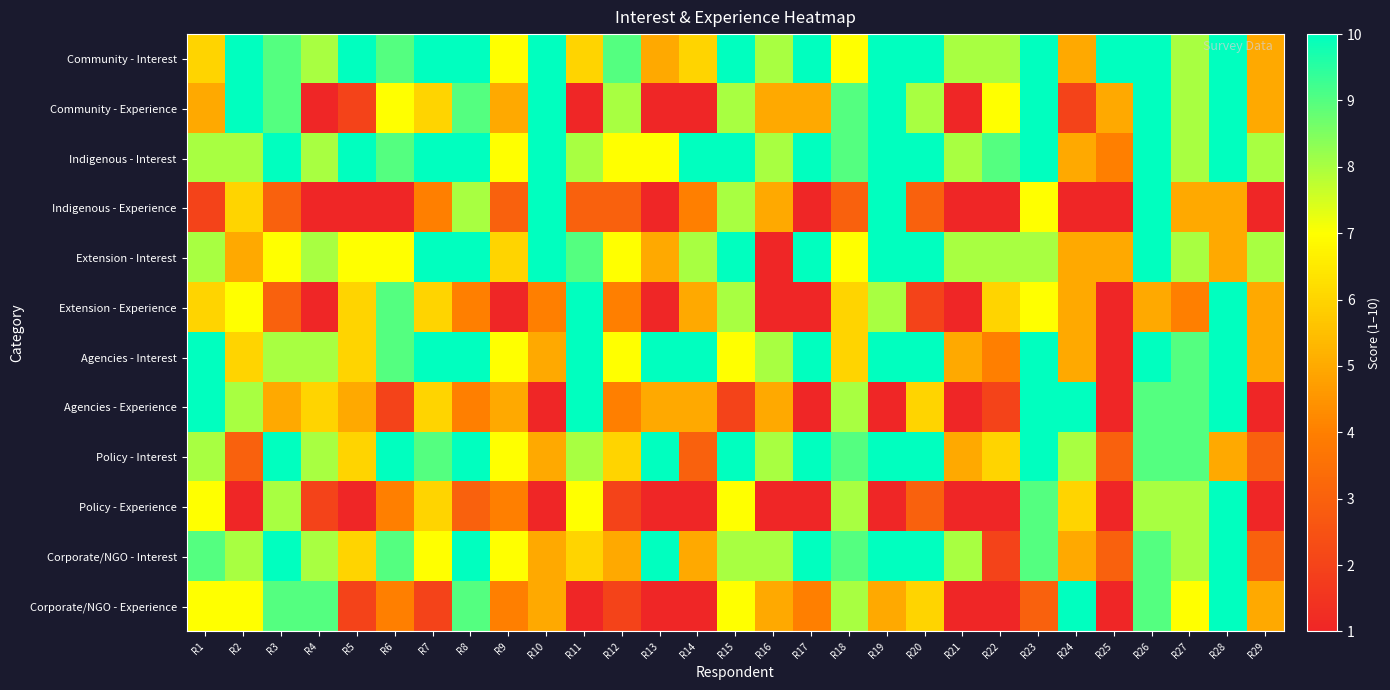

Reading left to right, list all the values displayed in this chart.

Community - Interest: R1=6	R2=10	R3=9	R4=8	R5=10	R6=9	R7=10	R8=10	R9=7	R10=10	R11=6	R12=9	R13=5	R14=6	R15=10	R16=8	R17=10	R18=7	R19=10	R20=10	R21=8	R22=8	R23=10	R24=5	R25=10	R26=10	R27=8	R28=10	R29=5
Community - Experience: R1=5	R2=10	R3=9	R4=1	R5=2	R6=7	R7=6	R8=9	R9=5	R10=10	R11=1	R12=8	R13=1	R14=1	R15=8	R16=5	R17=5	R18=9	R19=10	R20=8	R21=1	R22=7	R23=10	R24=2	R25=5	R26=10	R27=8	R28=10	R29=5
Indigenous - Interest: R1=8	R2=8	R3=10	R4=8	R5=10	R6=9	R7=10	R8=10	R9=7	R10=10	R11=8	R12=7	R13=7	R14=10	R15=10	R16=8	R17=10	R18=9	R19=10	R20=10	R21=8	R22=9	R23=10	R24=5	R25=4	R26=10	R27=8	R28=10	R29=8
Indigenous - Experience: R1=2	R2=6	R3=3	R4=1	R5=1	R6=1	R7=4	R8=8	R9=3	R10=10	R11=3	R12=3	R13=1	R14=4	R15=8	R16=5	R17=1	R18=3	R19=10	R20=3	R21=1	R22=1	R23=7	R24=1	R25=1	R26=10	R27=5	R28=5	R29=1
Extension - Interest: R1=8	R2=5	R3=7	R4=8	R5=7	R6=7	R7=10	R8=10	R9=6	R10=10	R11=9	R12=7	R13=5	R14=8	R15=10	R16=1	R17=10	R18=7	R19=10	R20=10	R21=8	R22=8	R23=8	R24=5	R25=5	R26=10	R27=8	R28=5	R29=8
Extension - Experience: R1=6	R2=7	R3=3	R4=1	R5=6	R6=9	R7=6	R8=4	R9=1	R10=4	R11=10	R12=4	R13=1	R14=5	R15=8	R16=1	R17=1	R18=6	R19=8	R20=2	R21=1	R22=6	R23=7	R24=5	R25=1	R26=5	R27=4	R28=10	R29=5
Agencies - Interest: R1=10	R2=6	R3=8	R4=8	R5=6	R6=9	R7=10	R8=10	R9=7	R10=5	R11=10	R12=7	R13=10	R14=10	R15=7	R16=8	R17=10	R18=6	R19=10	R20=10	R21=5	R22=4	R23=10	R24=5	R25=1	R26=10	R27=9	R28=10	R29=5
Agencies - Experience: R1=10	R2=8	R3=5	R4=6	R5=5	R6=2	R7=6	R8=4	R9=5	R10=1	R11=10	R12=4	R13=5	R14=5	R15=2	R16=5	R17=1	R18=8	R19=1	R20=6	R21=1	R22=2	R23=10	R24=10	R25=1	R26=9	R27=9	R28=10	R29=1
Policy - Interest: R1=8	R2=3	R3=10	R4=8	R5=6	R6=10	R7=9	R8=10	R9=7	R10=5	R11=8	R12=6	R13=10	R14=3	R15=10	R16=8	R17=10	R18=9	R19=10	R20=10	R21=5	R22=6	R23=10	R24=8	R25=3	R26=9	R27=9	R28=5	R29=3
Policy - Experience: R1=7	R2=1	R3=8	R4=2	R5=1	R6=4	R7=6	R8=3	R9=4	R10=1	R11=7	R12=2	R13=1	R14=1	R15=7	R16=1	R17=1	R18=8	R19=1	R20=3	R21=1	R22=1	R23=9	R24=6	R25=1	R26=8	R27=8	R28=10	R29=1
Corporate/NGO - Interest: R1=9	R2=8	R3=10	R4=8	R5=6	R6=9	R7=7	R8=10	R9=7	R10=5	R11=6	R12=5	R13=10	R14=5	R15=8	R16=8	R17=10	R18=9	R19=10	R20=10	R21=8	R22=2	R23=9	R24=5	R25=3	R26=9	R27=8	R28=10	R29=3
Corporate/NGO - Experience: R1=7	R2=7	R3=9	R4=9	R5=2	R6=4	R7=2	R8=9	R9=4	R10=5	R11=1	R12=2	R13=1	R14=1	R15=7	R16=5	R17=4	R18=8	R19=5	R20=6	R21=1	R22=1	R23=3	R24=10	R25=1	R26=9	R27=7	R28=10	R29=5